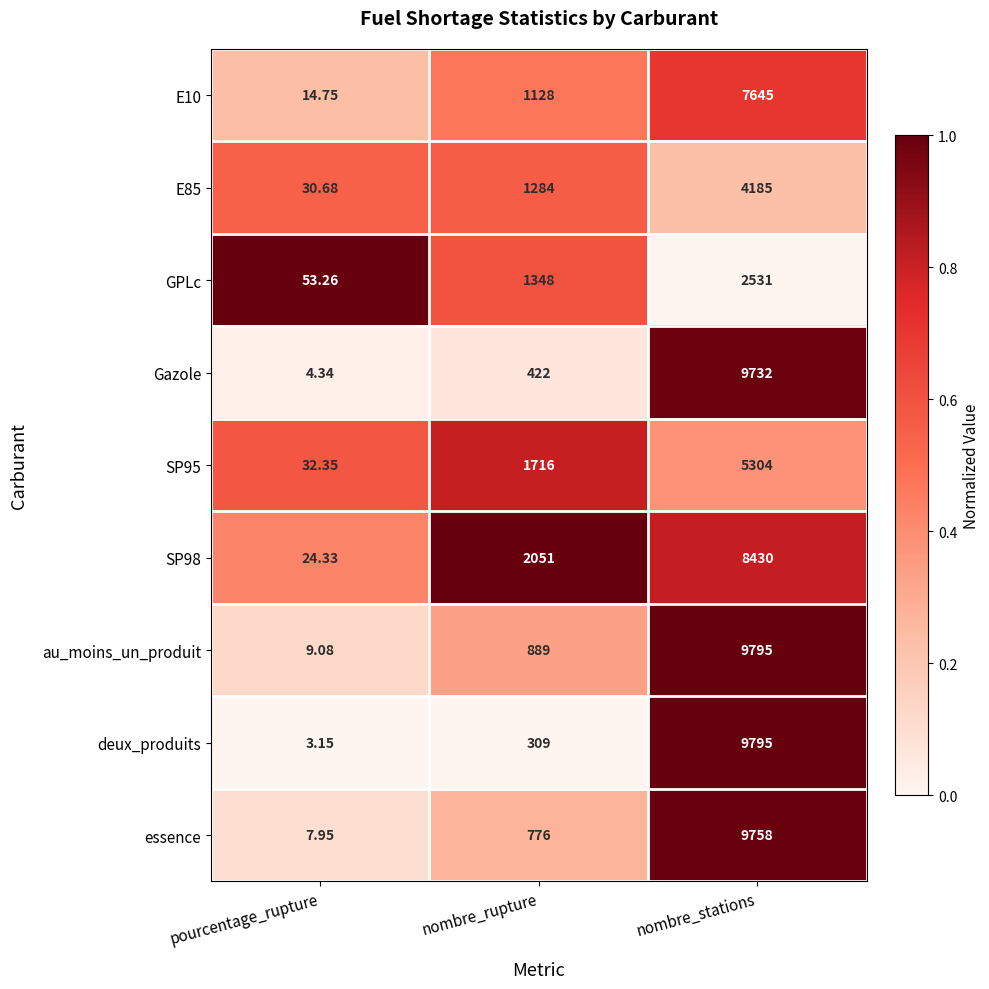

List the labels in order of deux_produits value, largest first.

nombre_stations, nombre_rupture, pourcentage_rupture